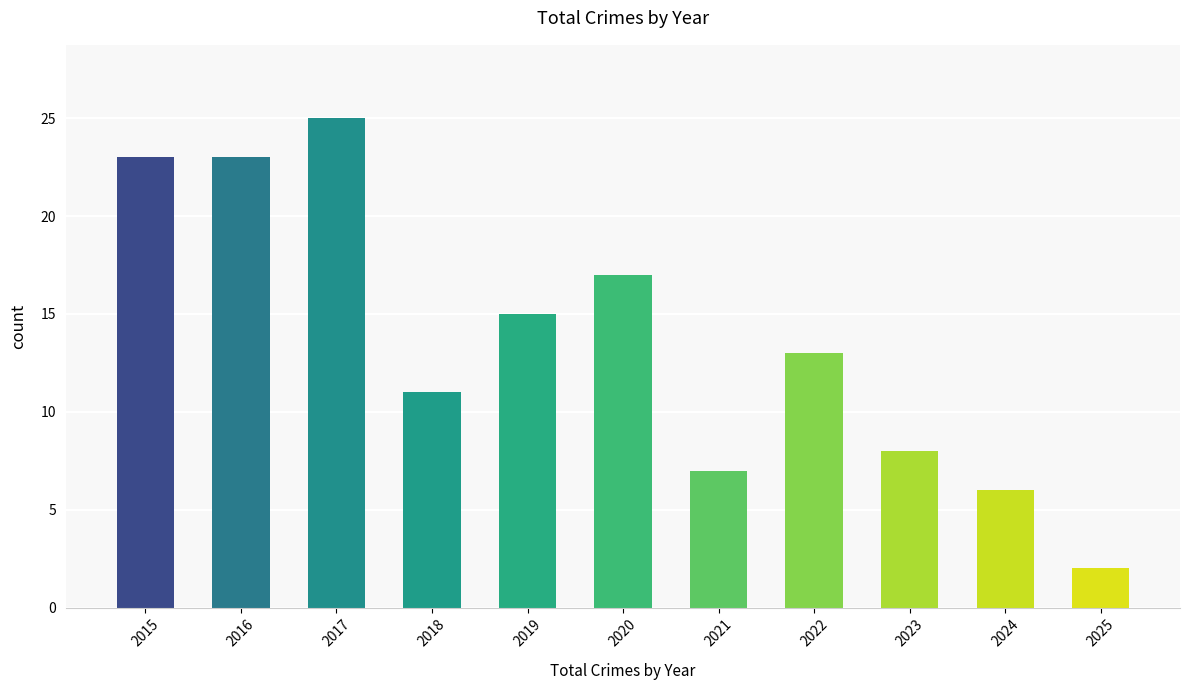

The value at 2022 is 13. True or false?

True